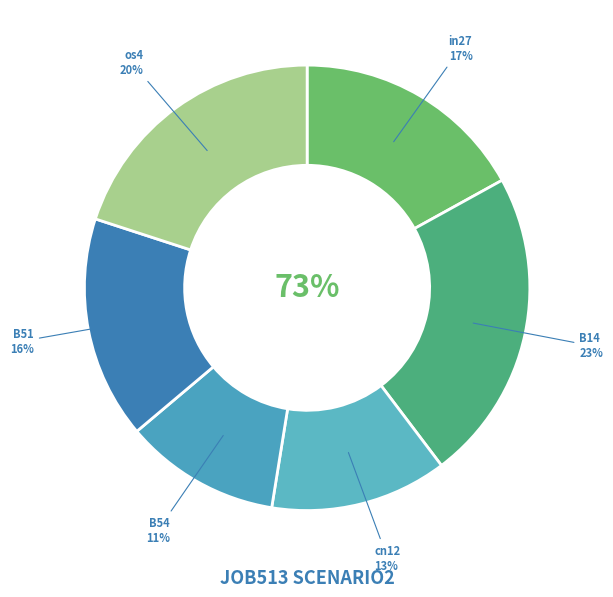

Count the number of slices in the pie.

7